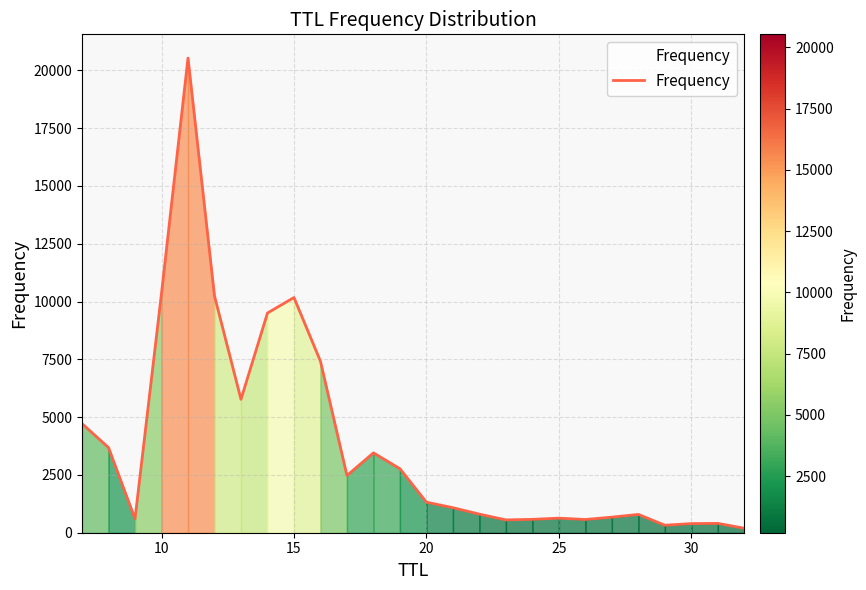

How many lines are shown in the chart?

1